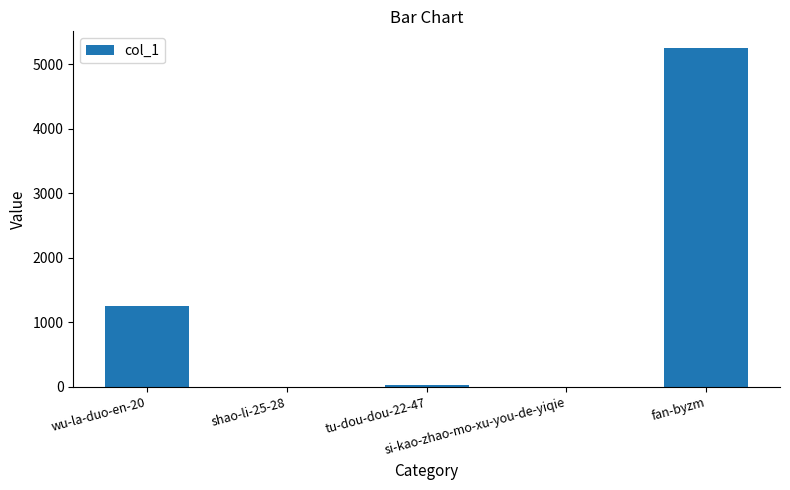

What is the greatest value displayed?

5245